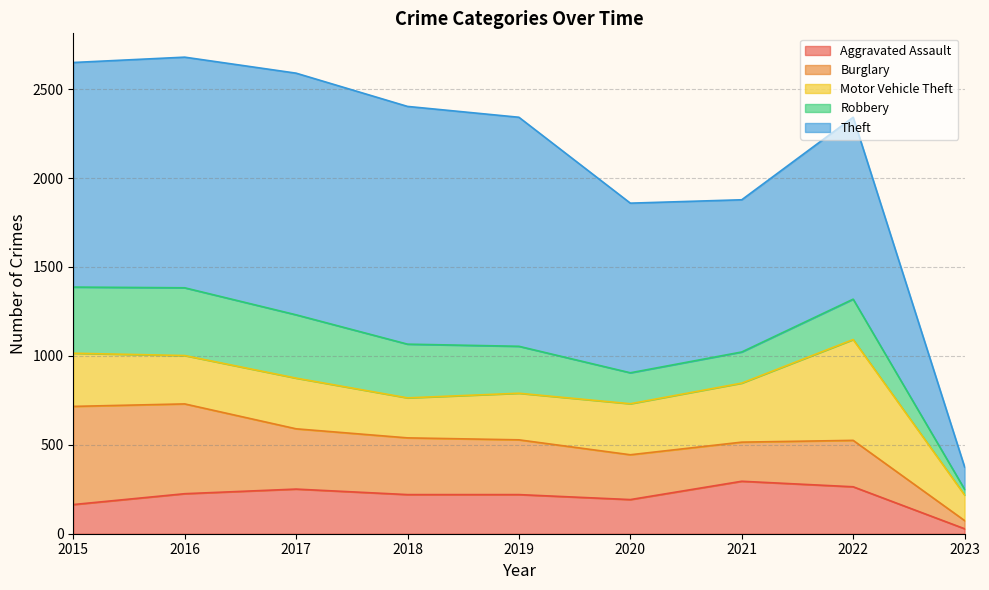

Which series has the widest spread of values?

Theft